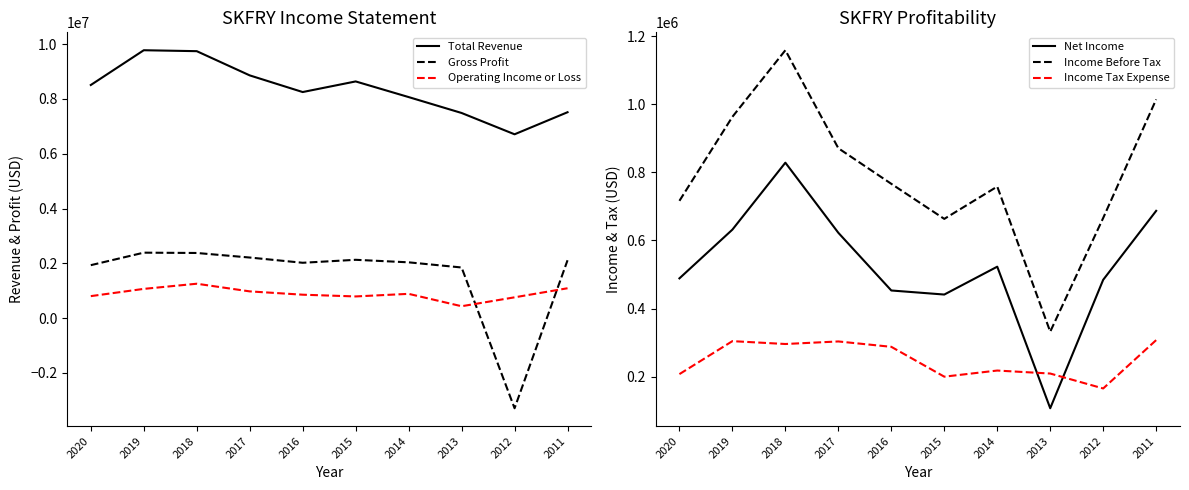

Does the chart display data point markers on the line(s)?

No